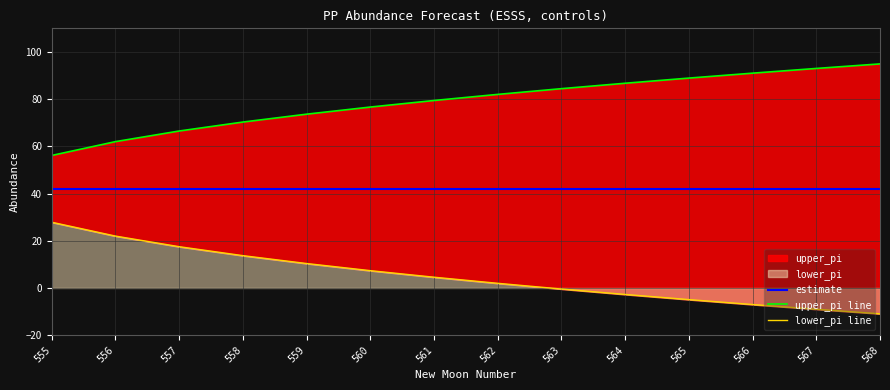

How many values in lower_pi line are below zero?

6